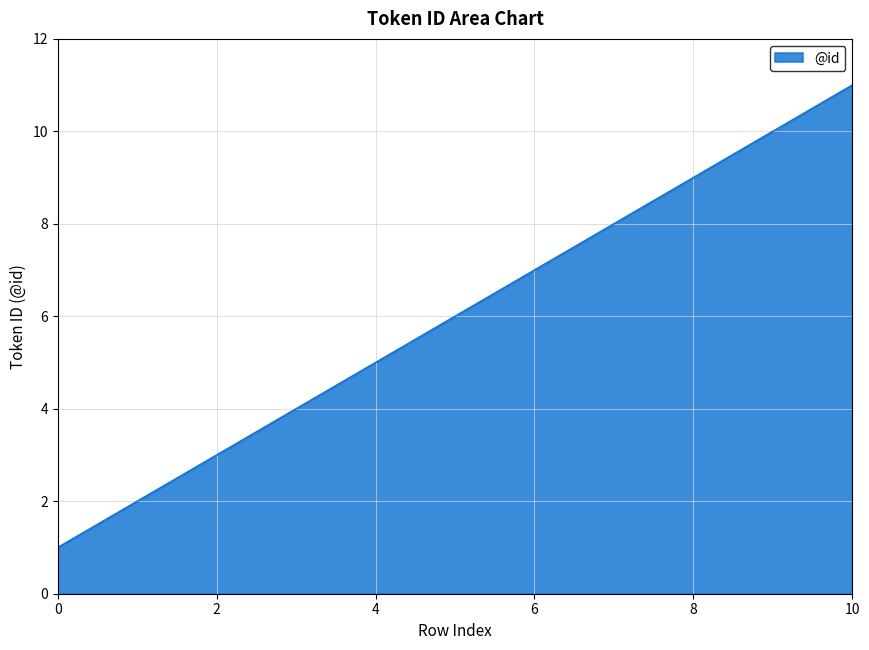

What is the maximum value shown in the chart?

11